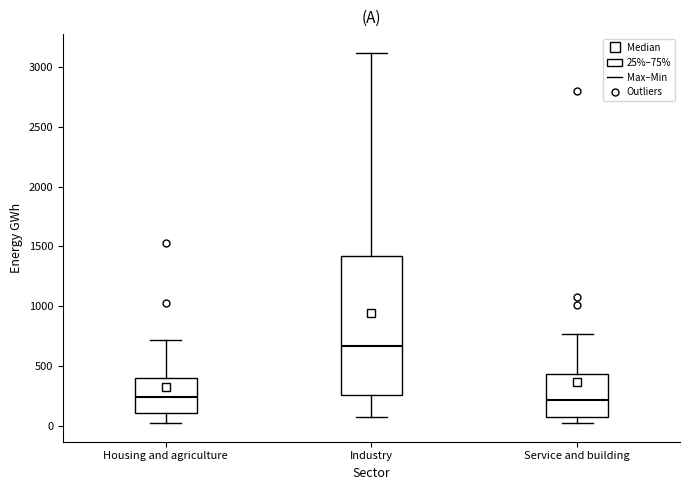

Reading left to right, read every box against the y-axis: the position of its median line, the range the box covers, and the ends of its whiskers. The values are not printed on the chart, so give them approximately, as read against the axis.

Housing and agriculture: median 250, box 100 to 400, whiskers 50 to 700
Industry: median 650, box 250 to 1400, whiskers 100 to 3100
Service and building: median 200, box 50 to 450, whiskers 0 to 750